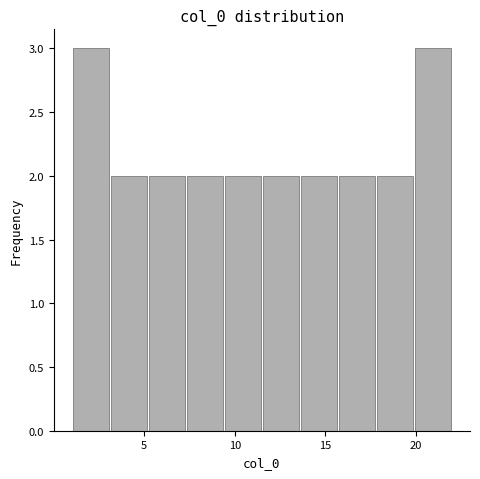

How tall is the bar that spans 5.2 to 7.3 on the x-axis? Neither the bar edges nor the heights are printed on the chart, so give them approximately, as read against the axes.

2